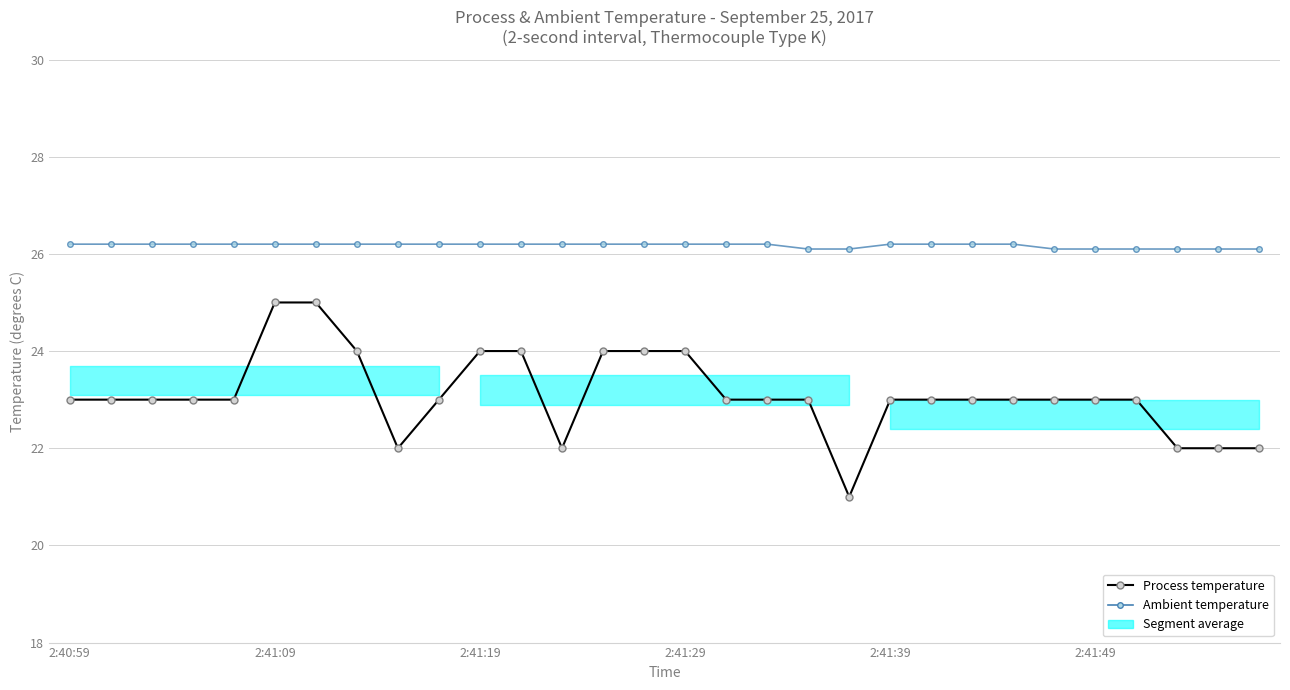

Is it true that Process temperature equals 23.0 at 21?

True